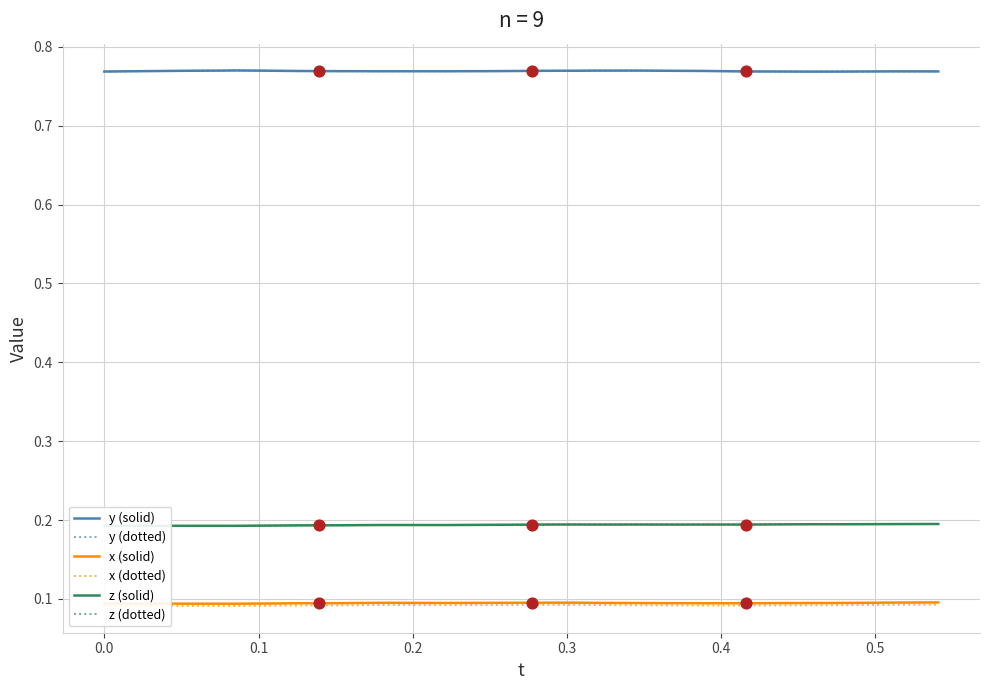

What are all the series names shown in the legend?

y (solid), y (dotted), x (solid), x (dotted), z (solid), z (dotted)